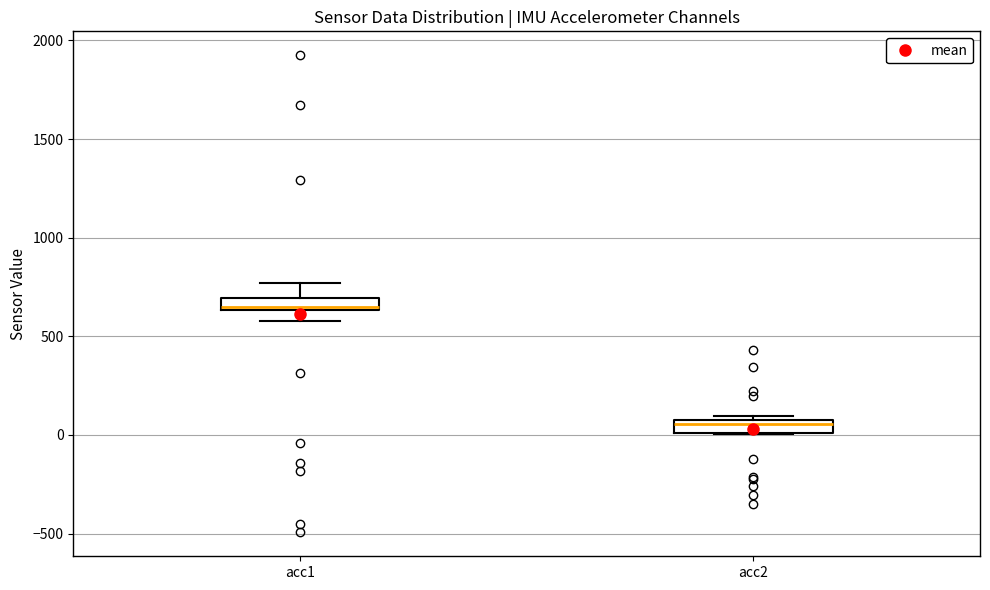

Which box has the highest median line?

acc1